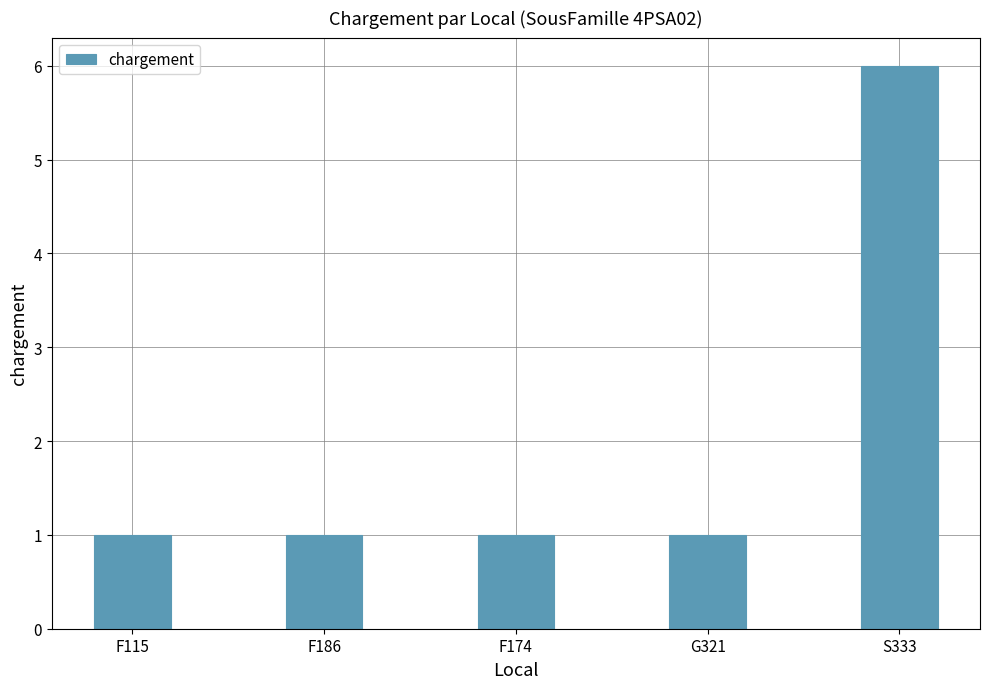

What is the value of the 3rd bar from the left?

1